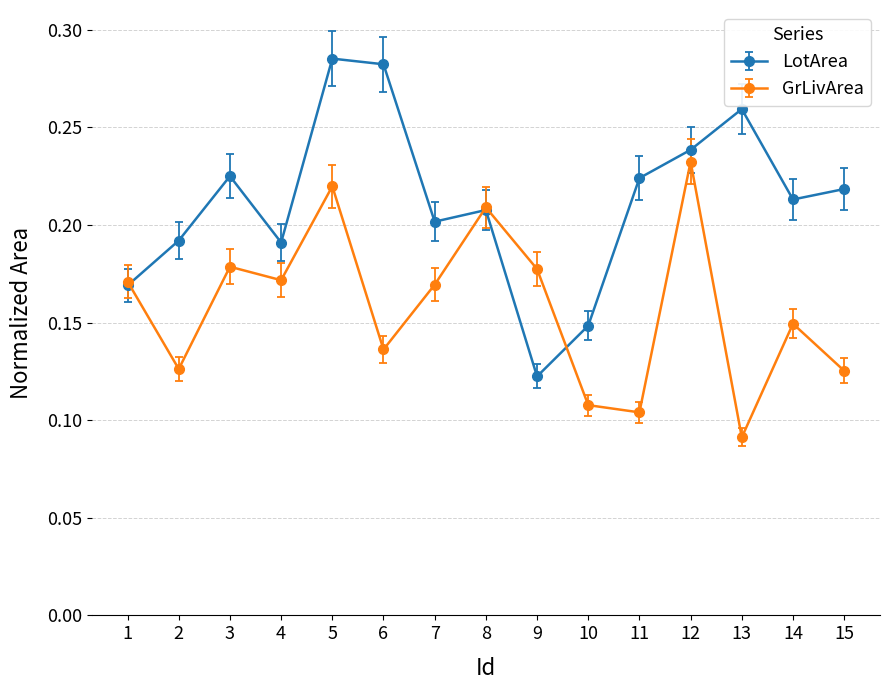

True or false: GrLivArea has more than 1 points higher than both neighbors.

True